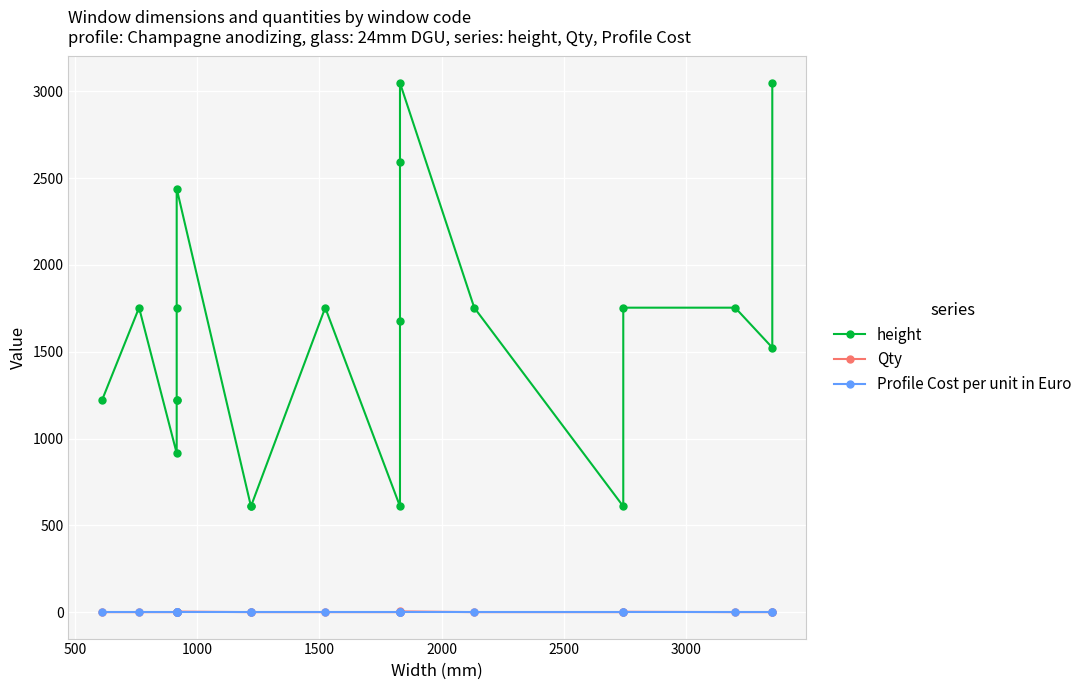

What is the total value across all series at 2000?

1223